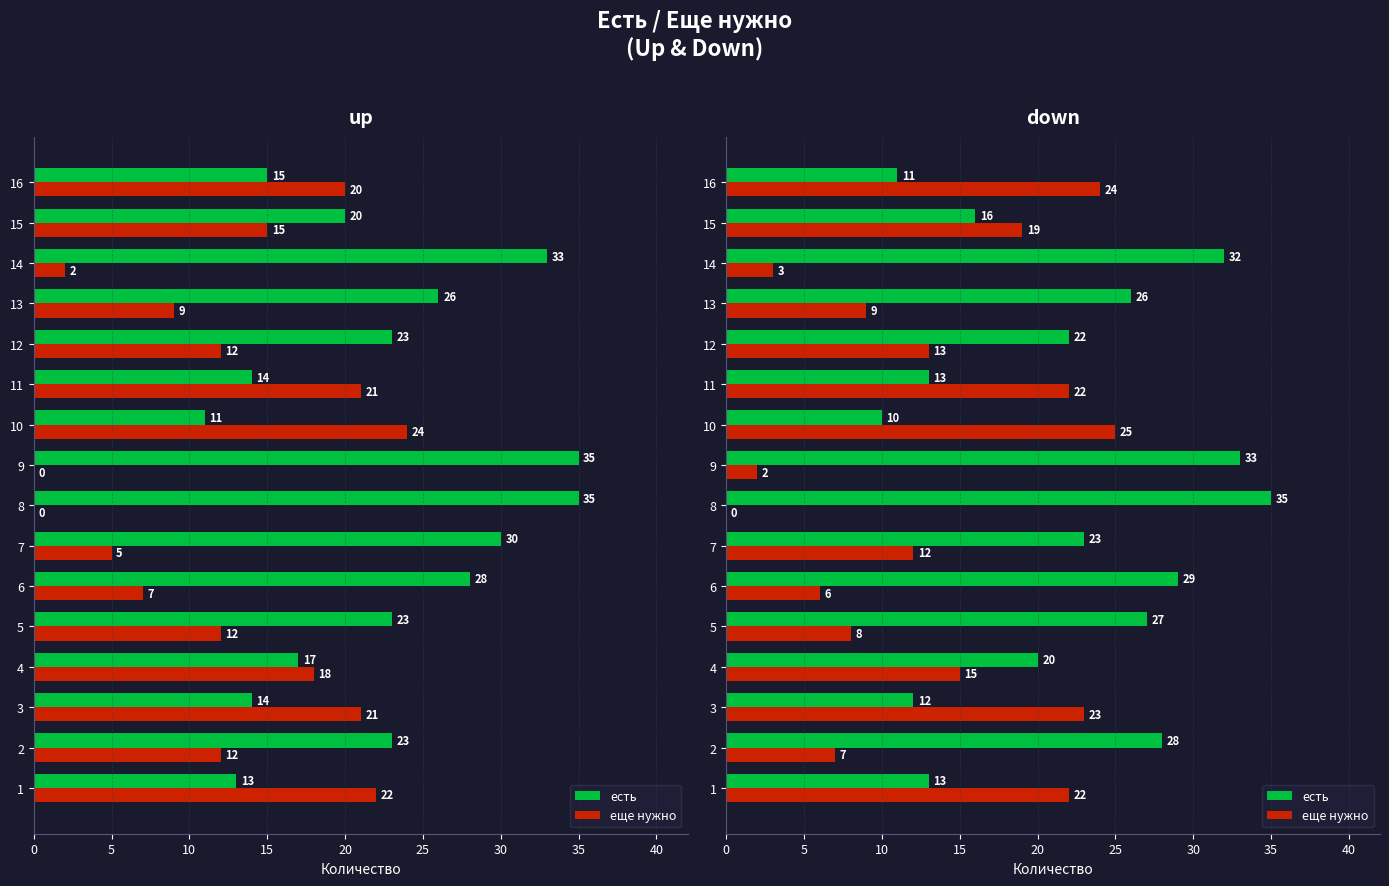

What are all the series names shown in the legend?

есть, еще нужно